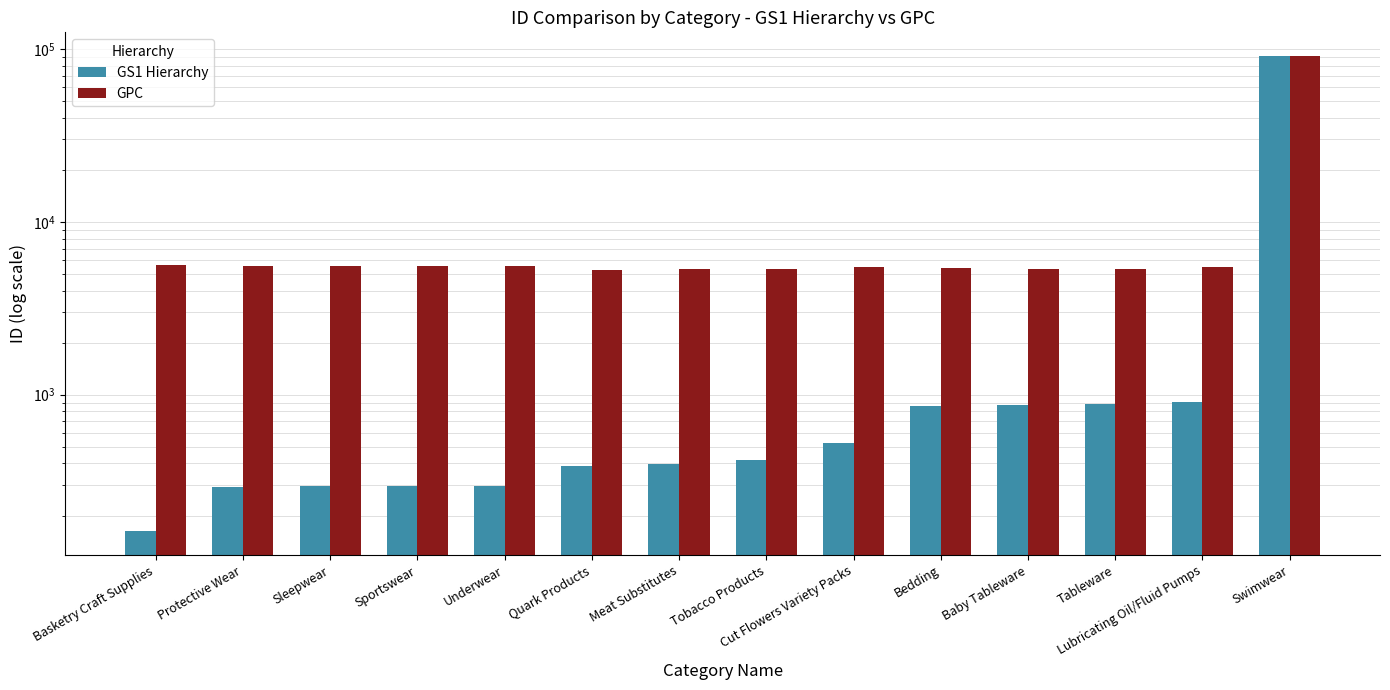

What is the sum of the GS1 Hierarchy values at Underwear and Baby Tableware?

1168